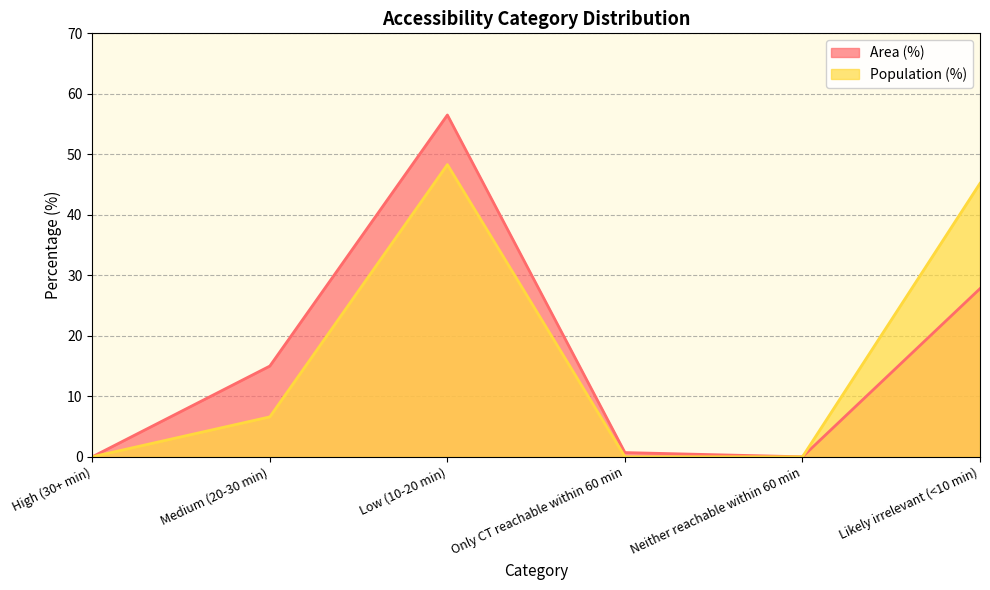

List the series in order of their peak value, lowest first.

Population (%), Area (%)